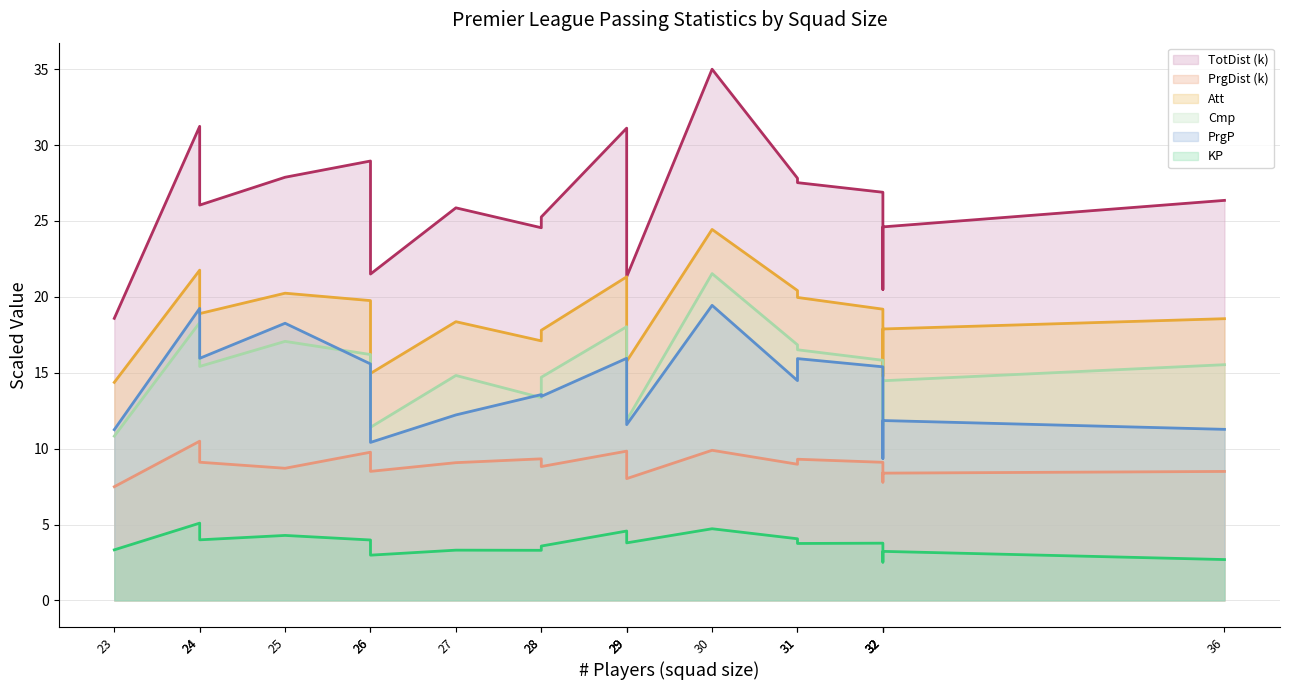

At which category does PrgP (line) reach its first local valley?

24